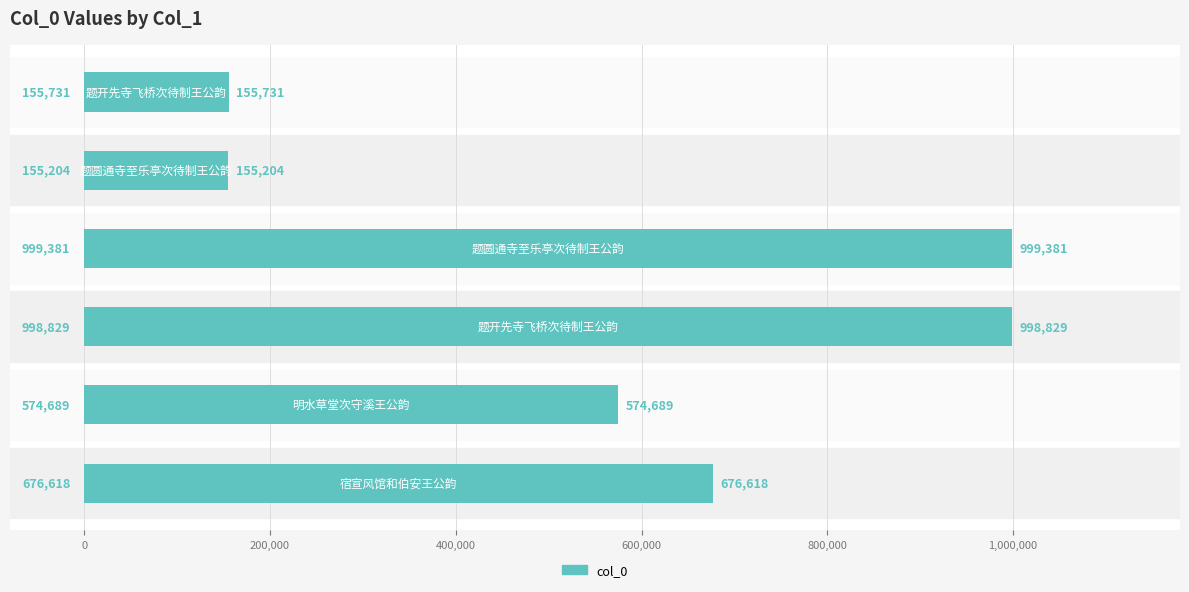

What is the difference between the second highest and second lowest values?

843098